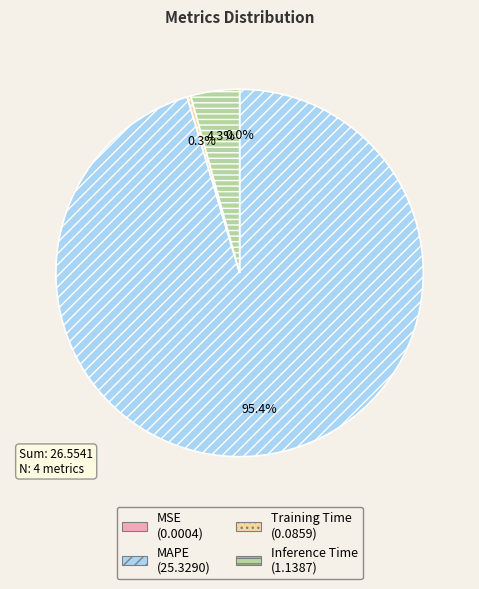

Which has a higher value, Training Time or MAPE?

MAPE